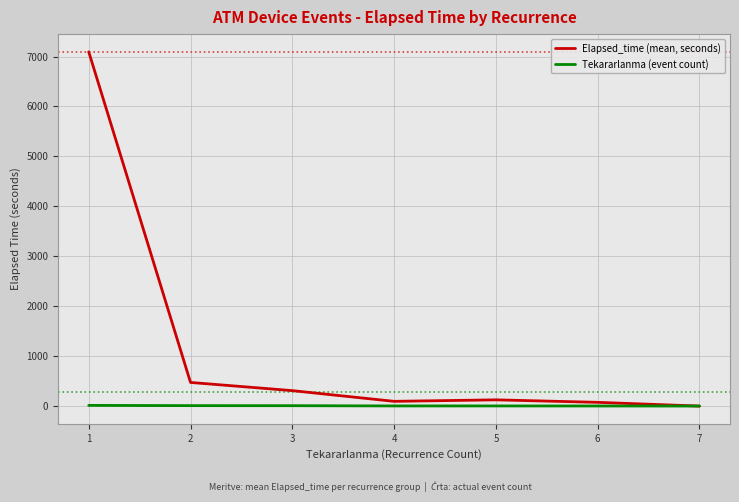

What is the greatest value displayed?

7093.9